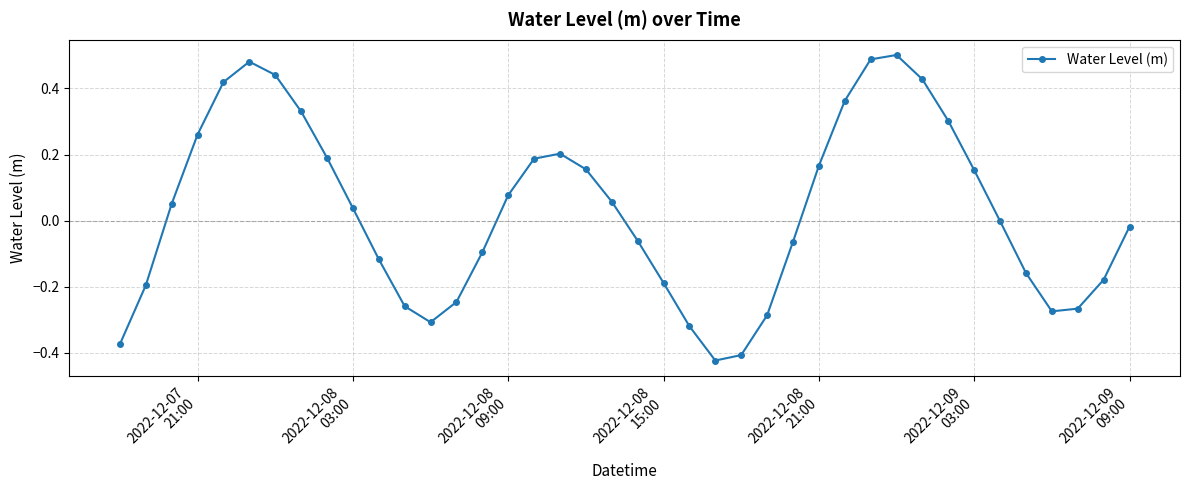

What is the difference between the maximum and second lowest values?

0.9